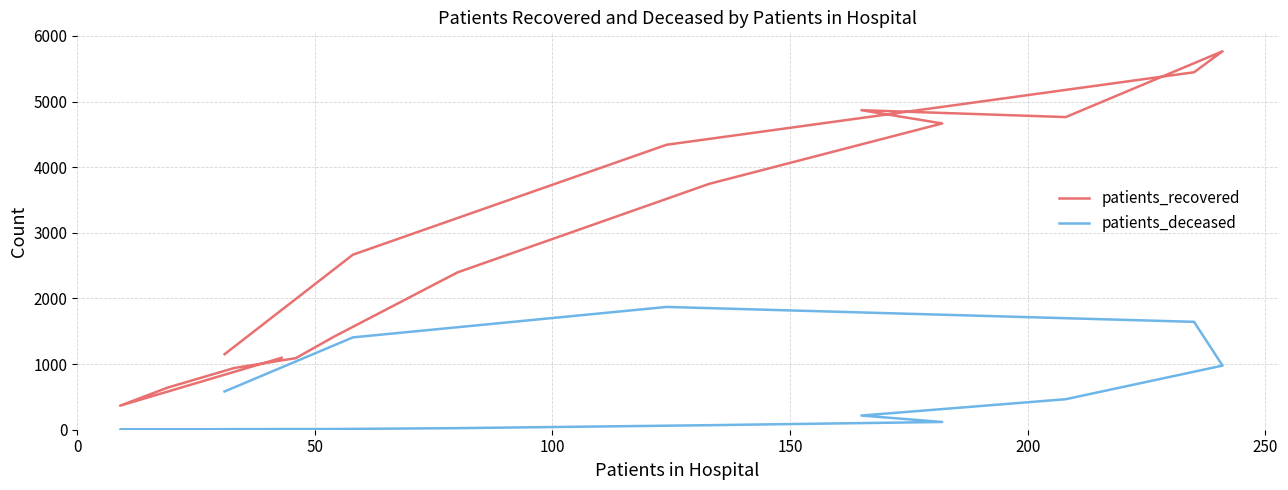

True or false: patients_recovered and patients_deceased intersect in this chart.

False